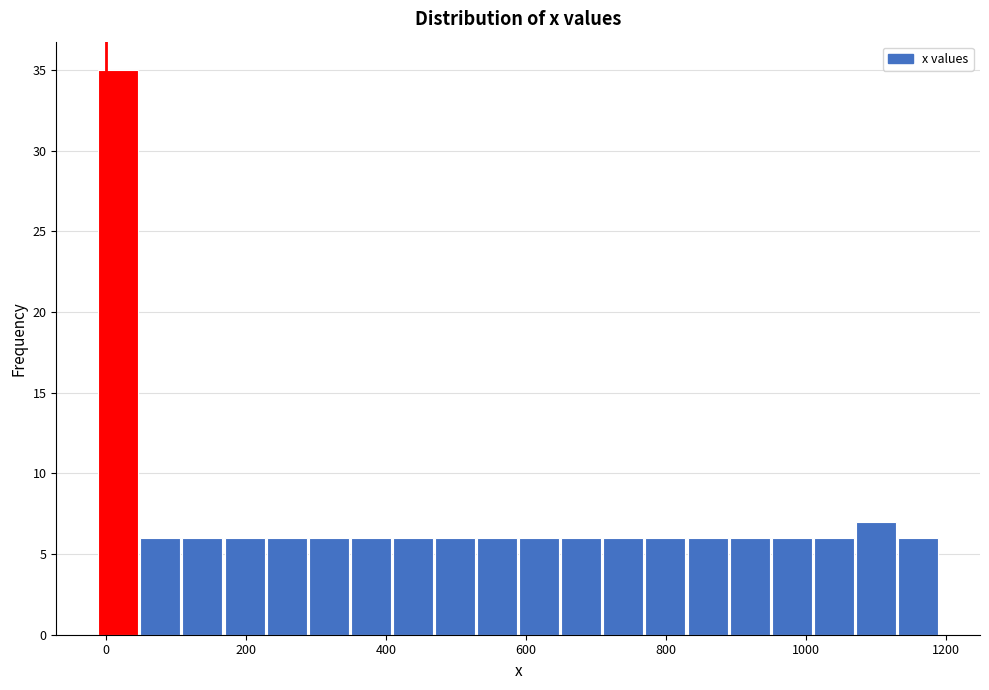

Read against the x-axis, roughly where is the centre of the tallest bar?

20